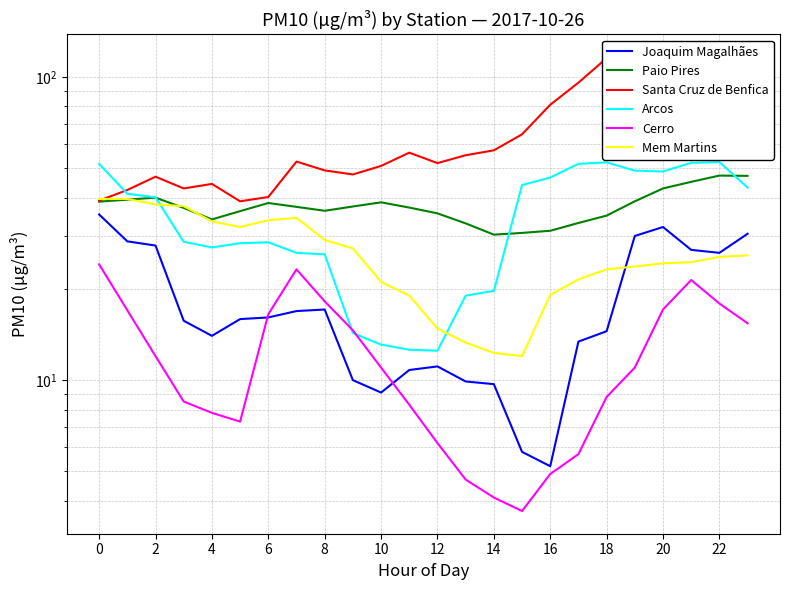

How many interior local valleys does the Santa Cruz de Benfica series have?

5